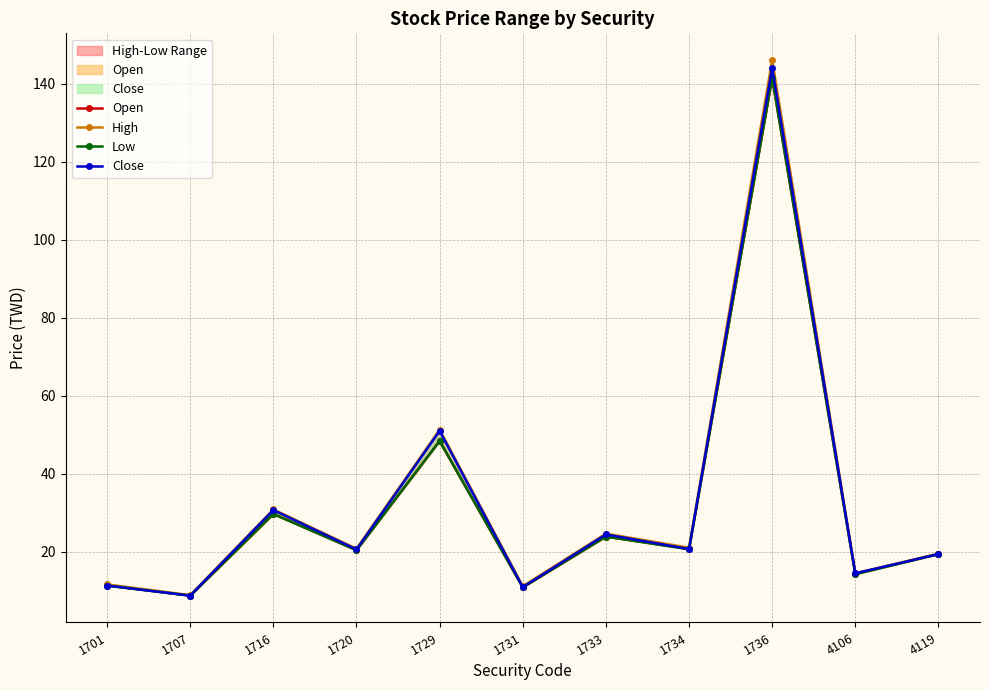

What value does the Close series have at 1716?

30.7